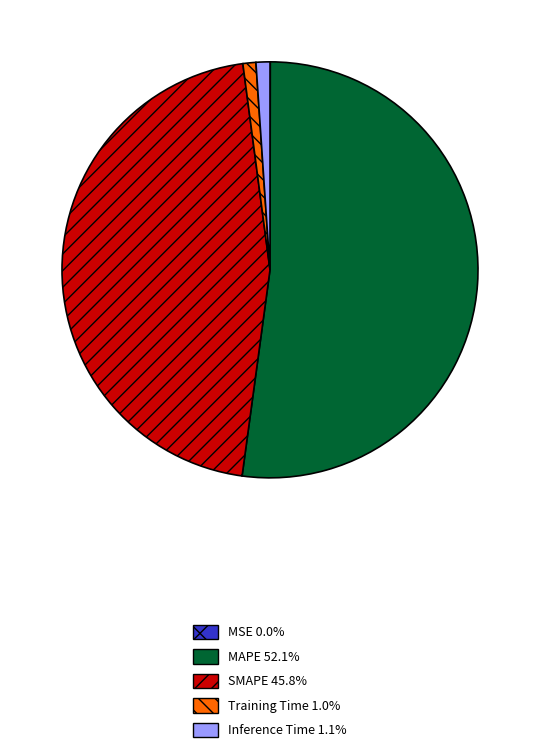

Do MAPE 52.1% and Training Time 1.0% together represent more than half of the pie?

Yes